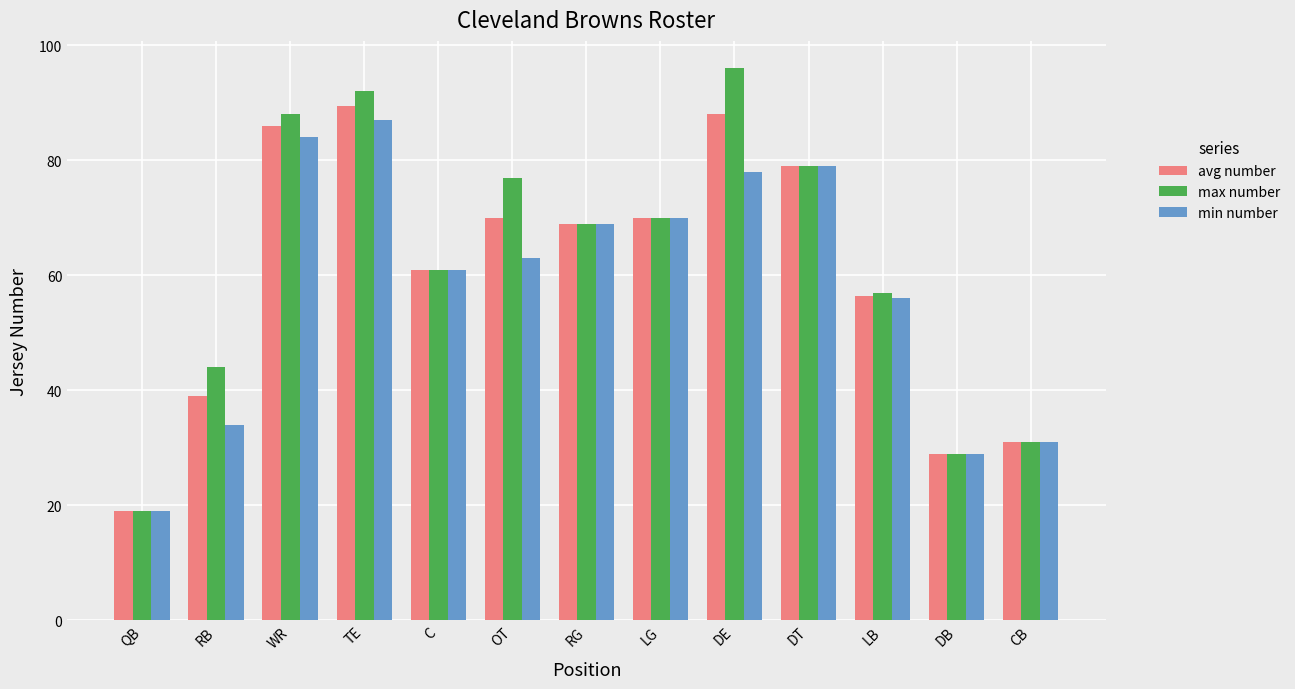

Which series has the widest spread of values?

max number